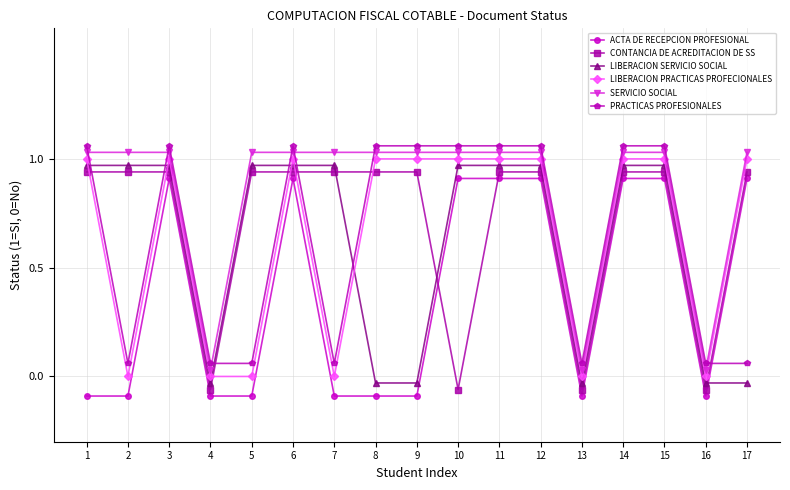

What is the highest value of the ACTA DE RECEPCION PROFESIONAL series?

0.9